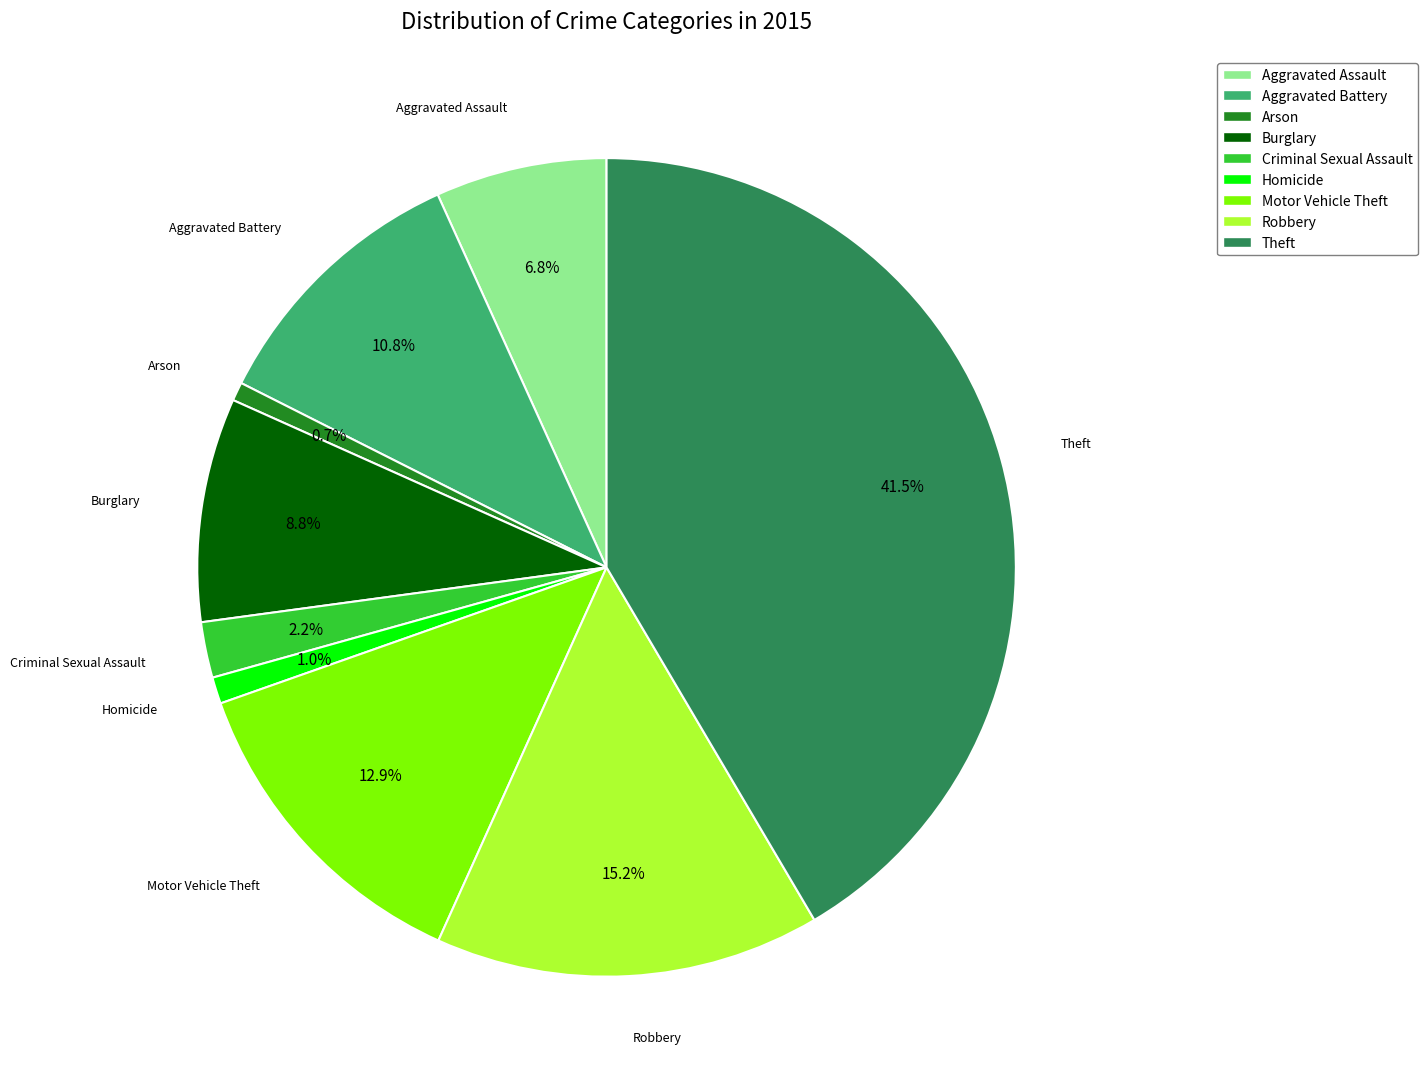

Which has a higher value, Burglary or Aggravated Battery?

Aggravated Battery